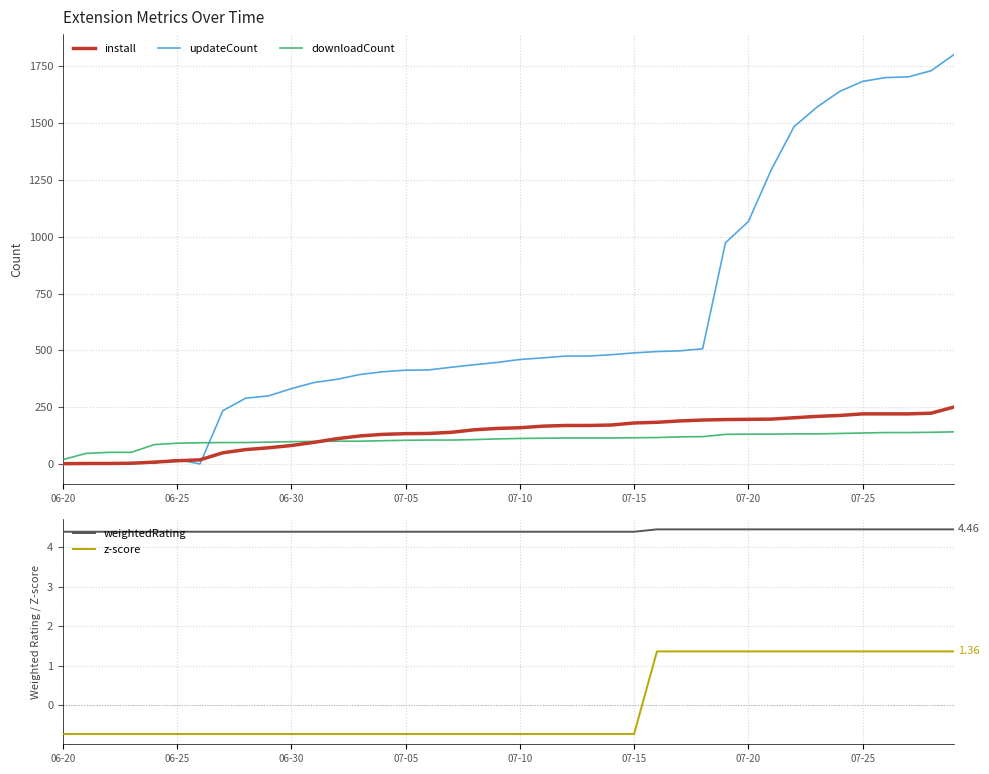

What is the maximum value for updateCount?

1800